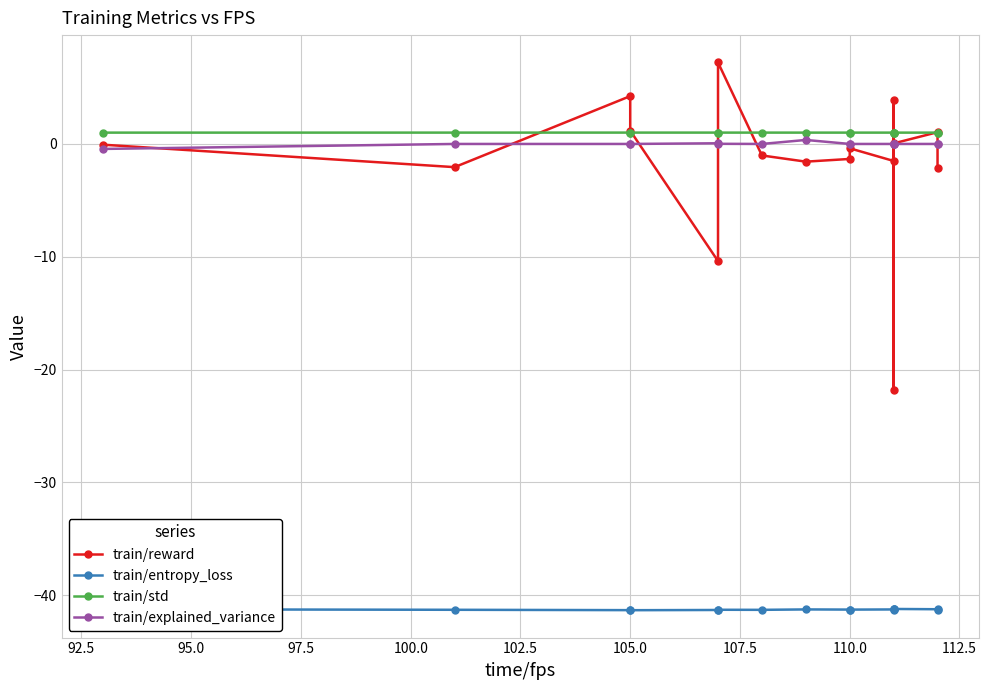

Rank the series by their maximum value, from highest to lowest.

train/reward, train/std, train/explained_variance, train/entropy_loss